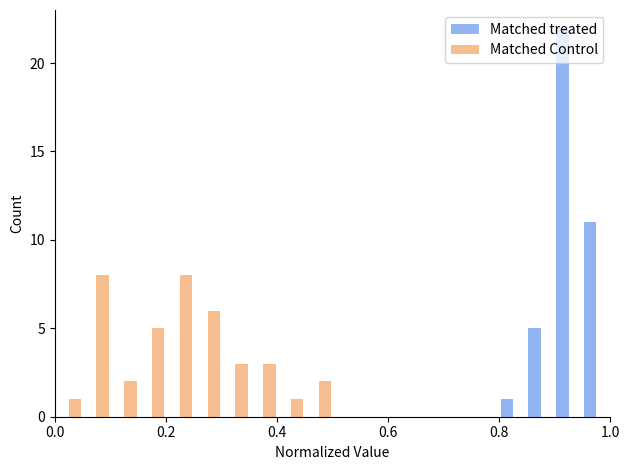

What is the sum of all Matched Control values?

39